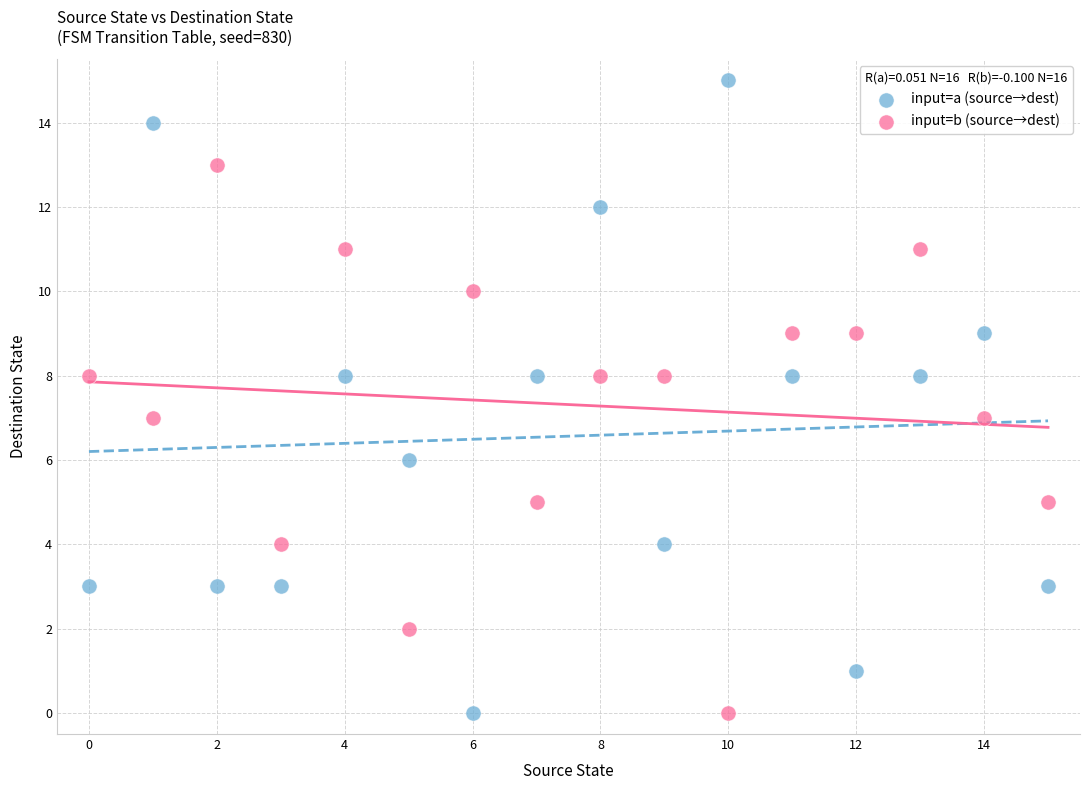

Which series has the largest Y range (max minus min)?

input=a (source→dest)